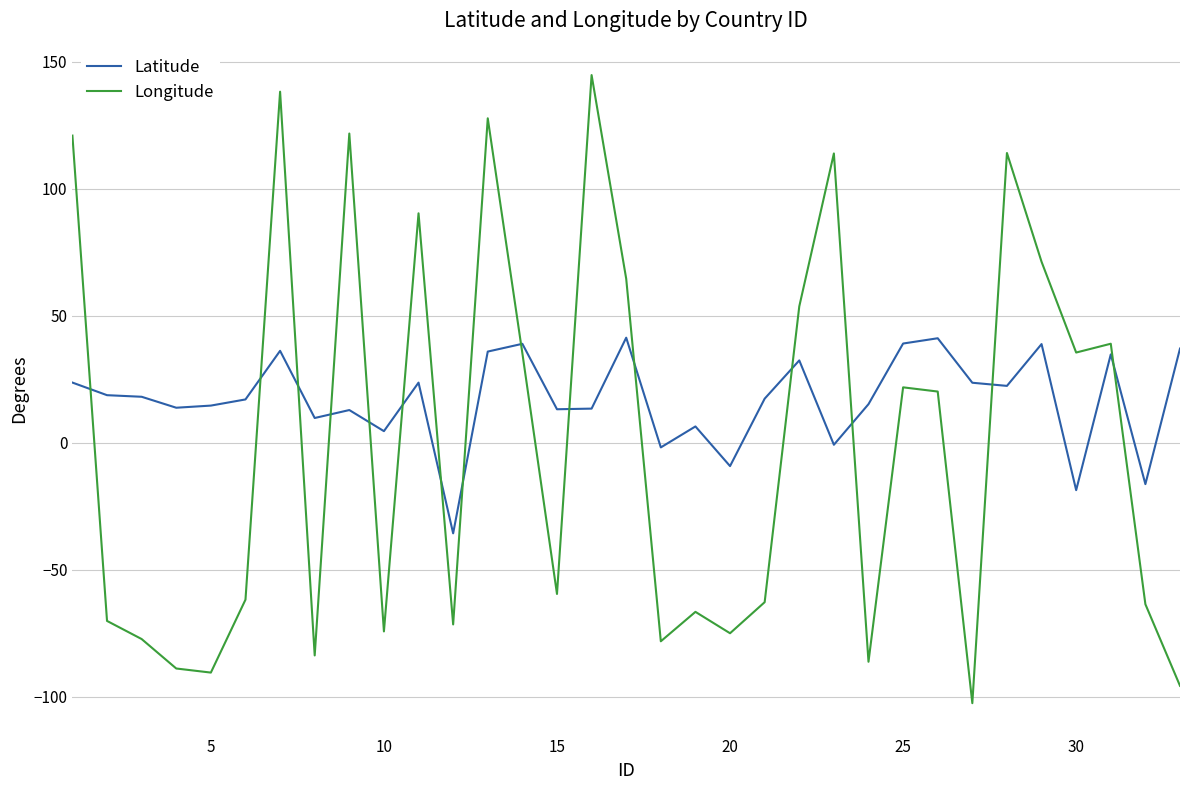

Rank the series by their average value, from lowest to highest.

Longitude, Latitude